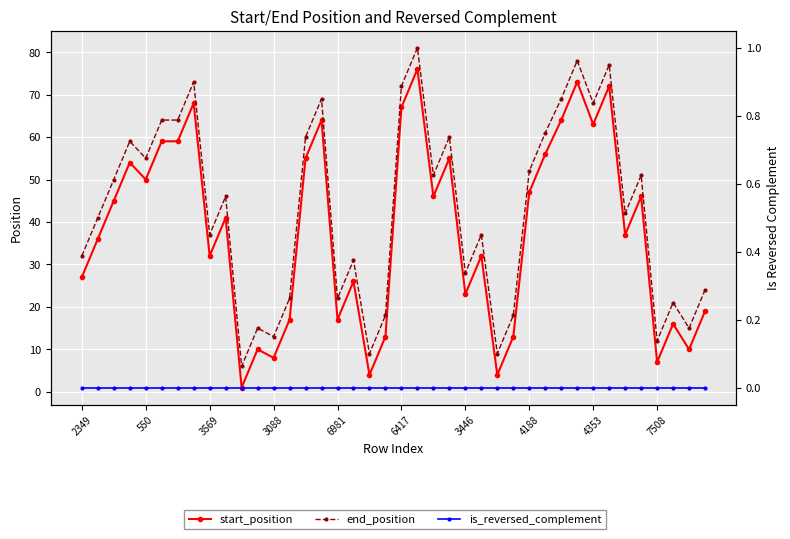

Which series has the largest total across all categories?

end_position